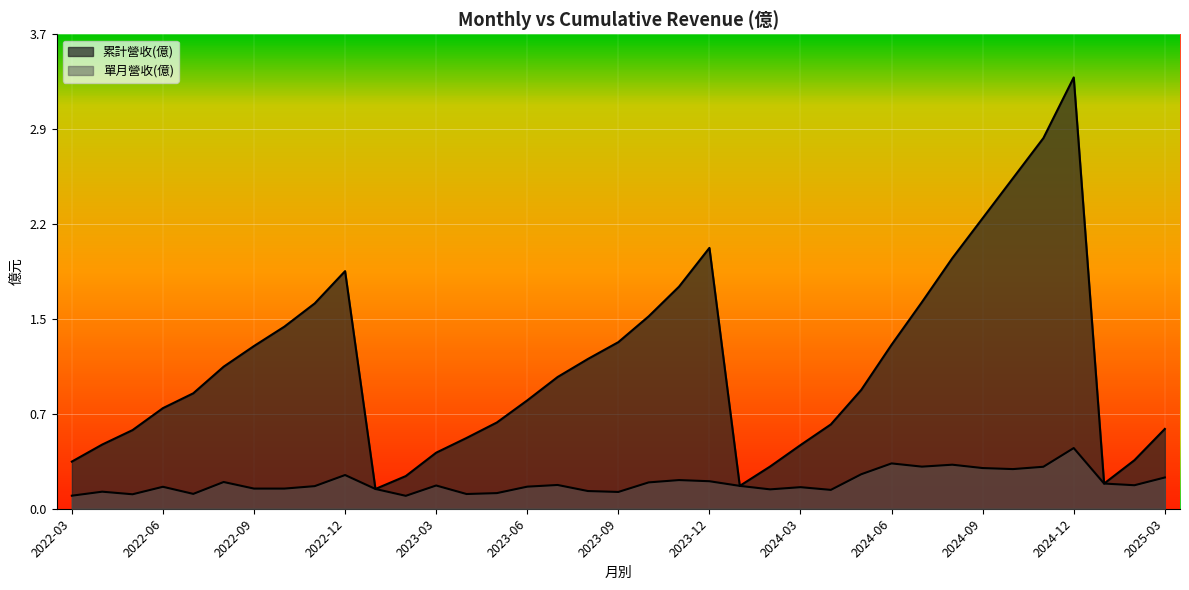

The value of 累計營收(億) at 2023-09 is 1.3. True or false?

True